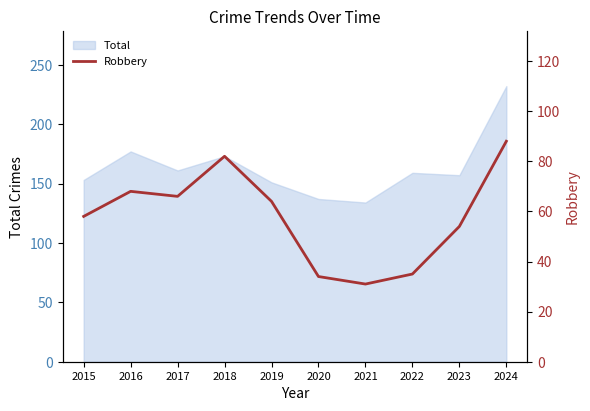

Which label corresponds to the smallest value in the chart?

2021